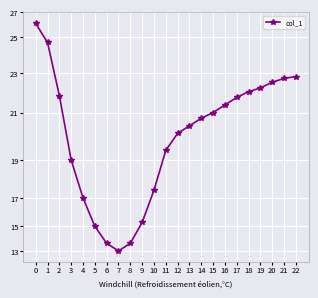

List the labels in order of value, smallest first.

7, 6, 8, 5, 9, 4, 10, 3, 11, 12, 13, 14, 15, 16, 17, 2, 18, 19, 20, 21, 22, 1, 0